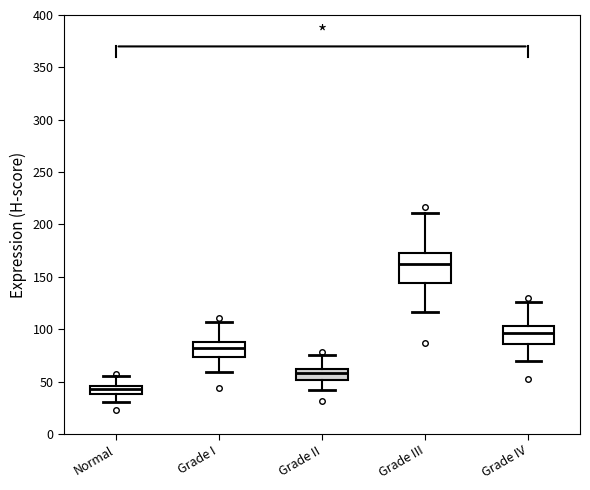

Where does the lower whisker of the box for Grade II end on the y-axis? The values are not printed on the chart, so give them approximately, as read against the axis.

40